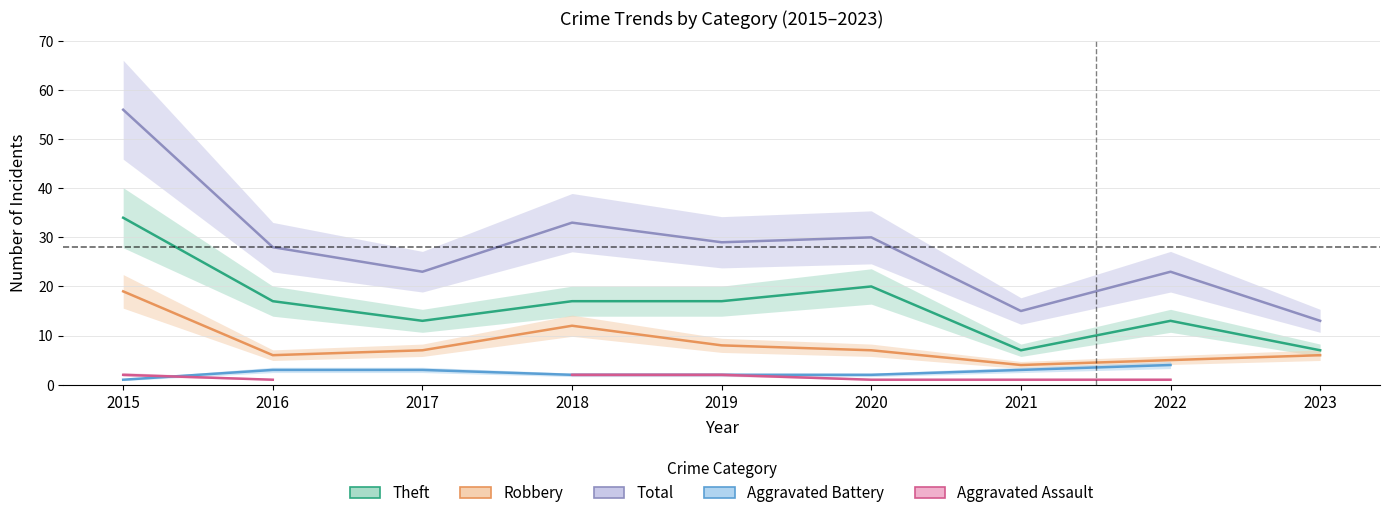

What is the value of the Robbery point at the 8th from the left?

5.0